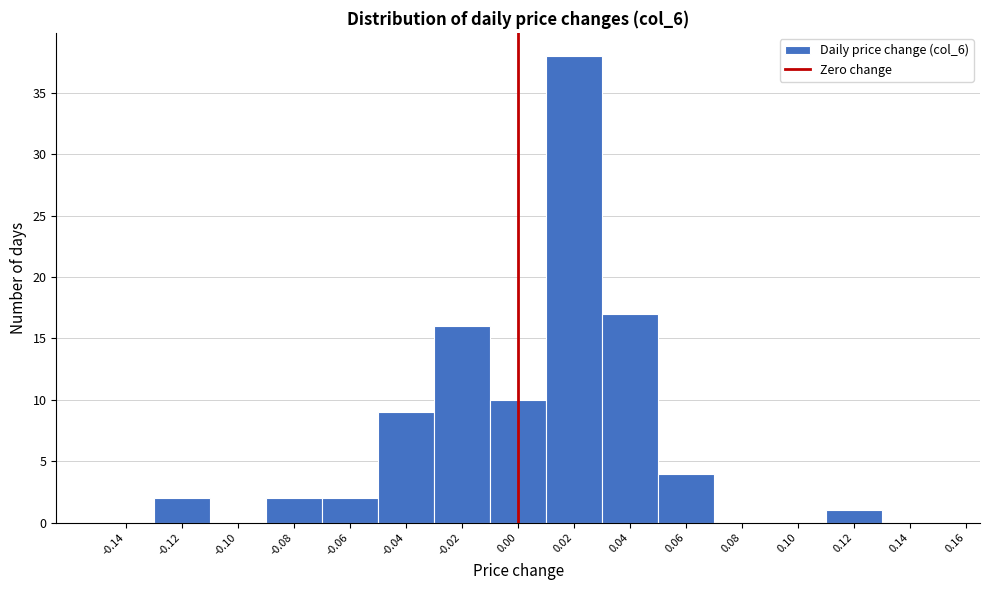

Which range on the x-axis has the tallest bar?

0.01 to 0.03